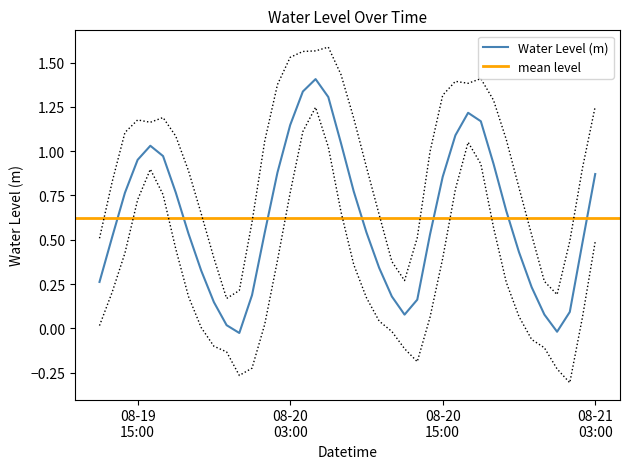

Where is the first local maximum?

2025-08-19 16:00:00